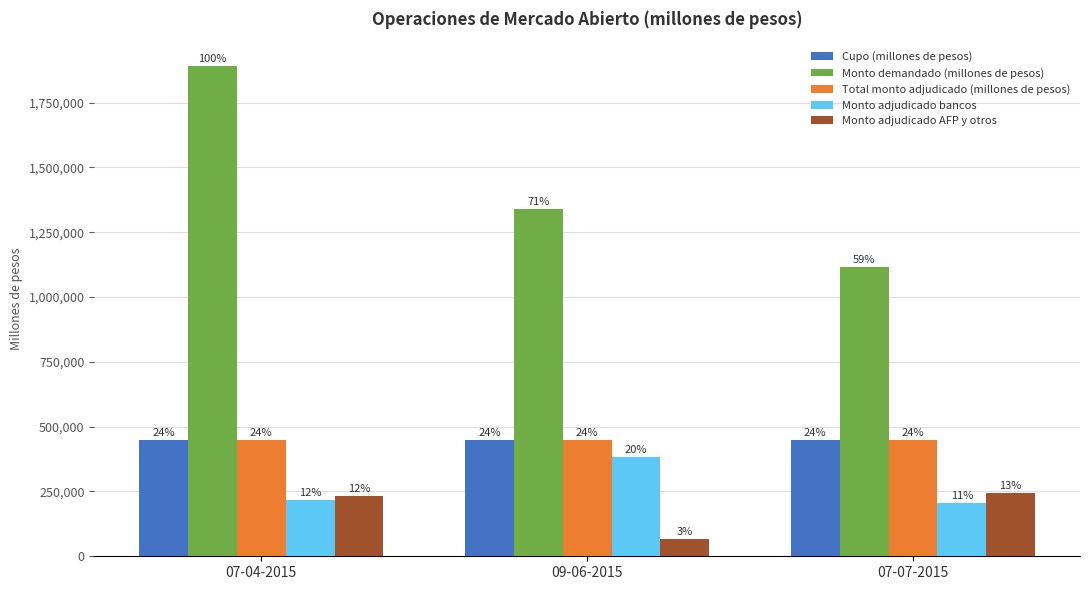

What is the approximate value of Monto demandado (millones de pesos) at 09-06-2015?

1338500